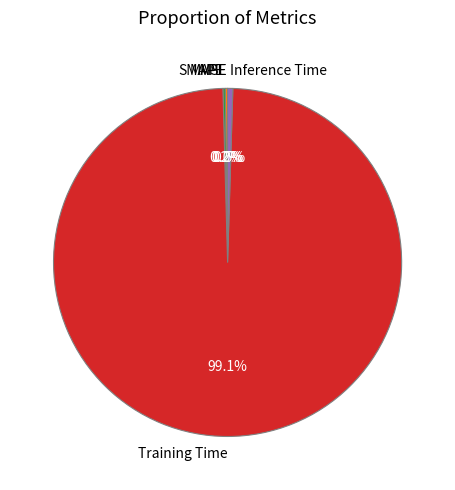

How much of the chart is everything except Training Time?

0.9%